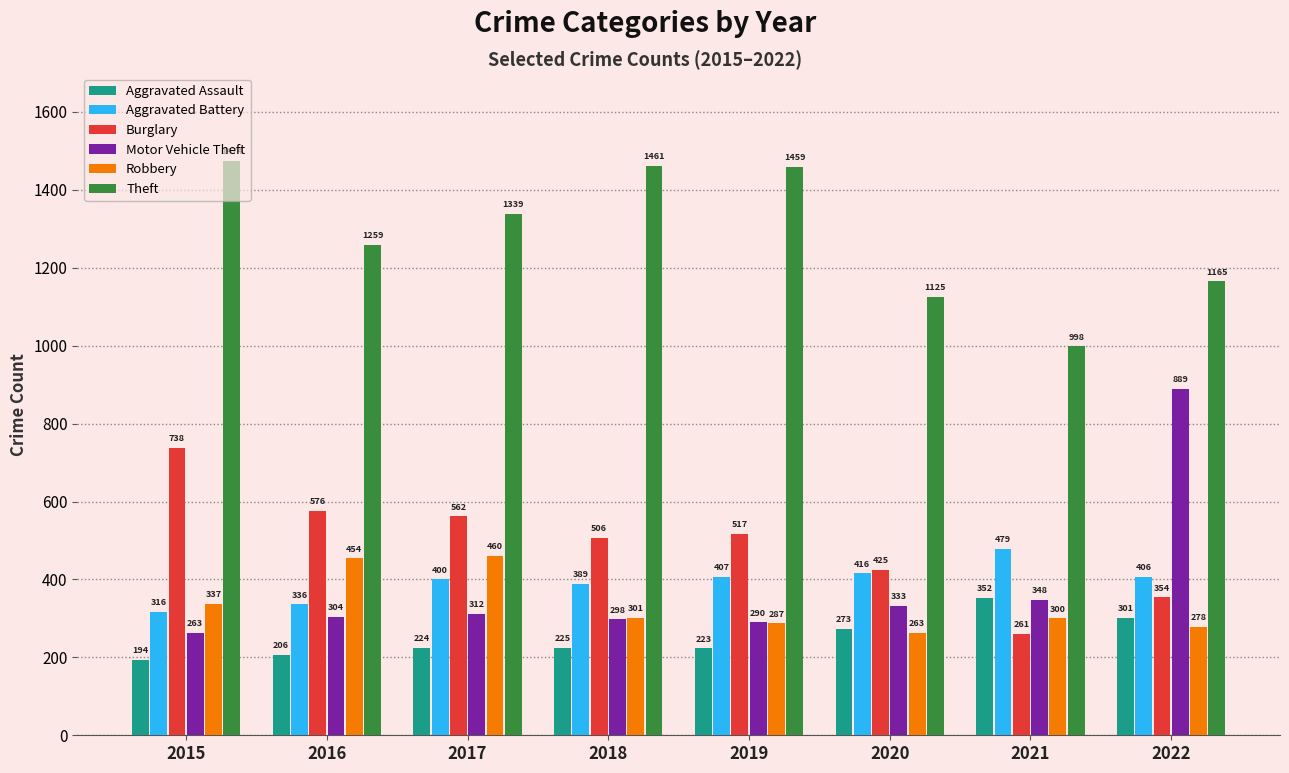

Which label corresponds to the smallest value in the chart?

2015